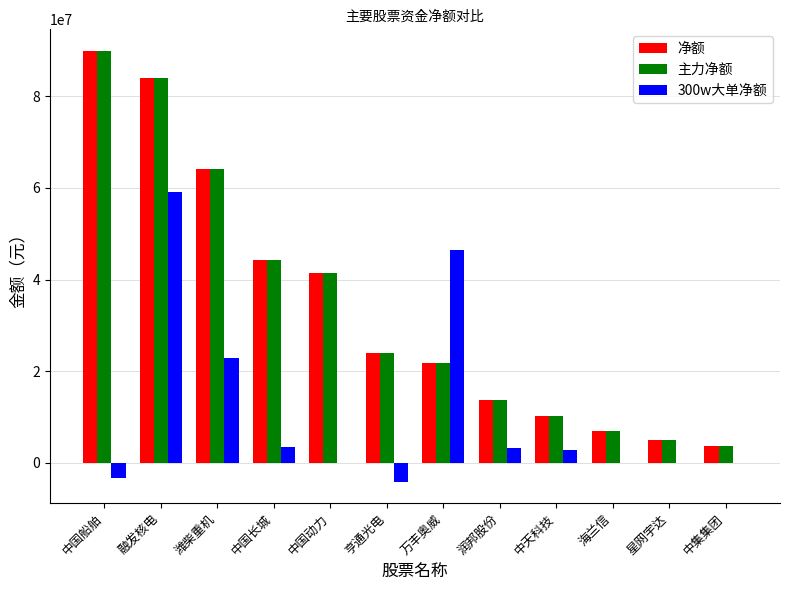

Between 融发核电 and 中国动力, which series saw the biggest shift?

300w大单净额